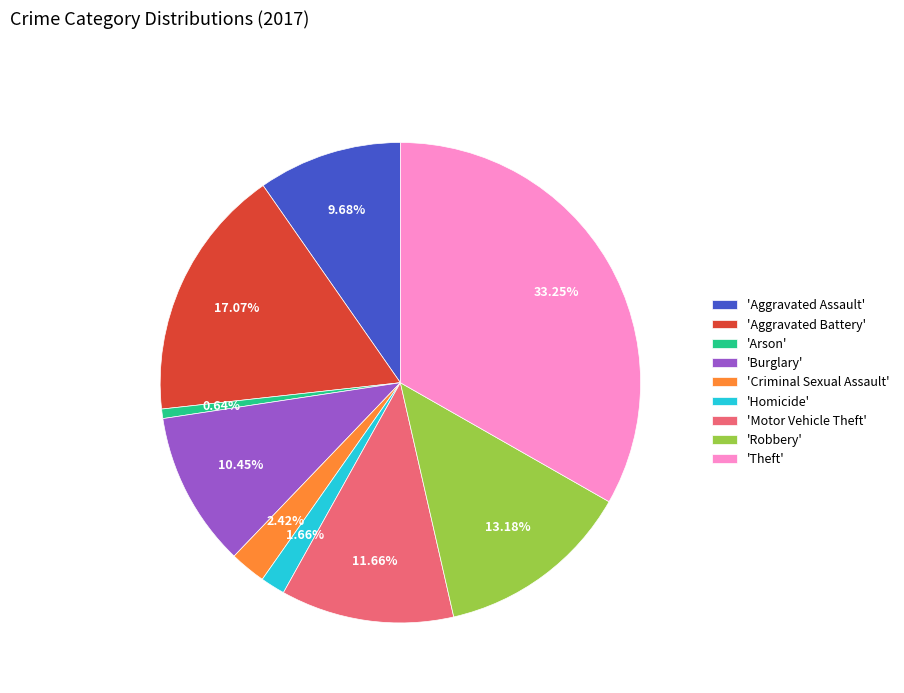

Do 'Arson' and 'Robbery' together represent more than half of the pie?

No